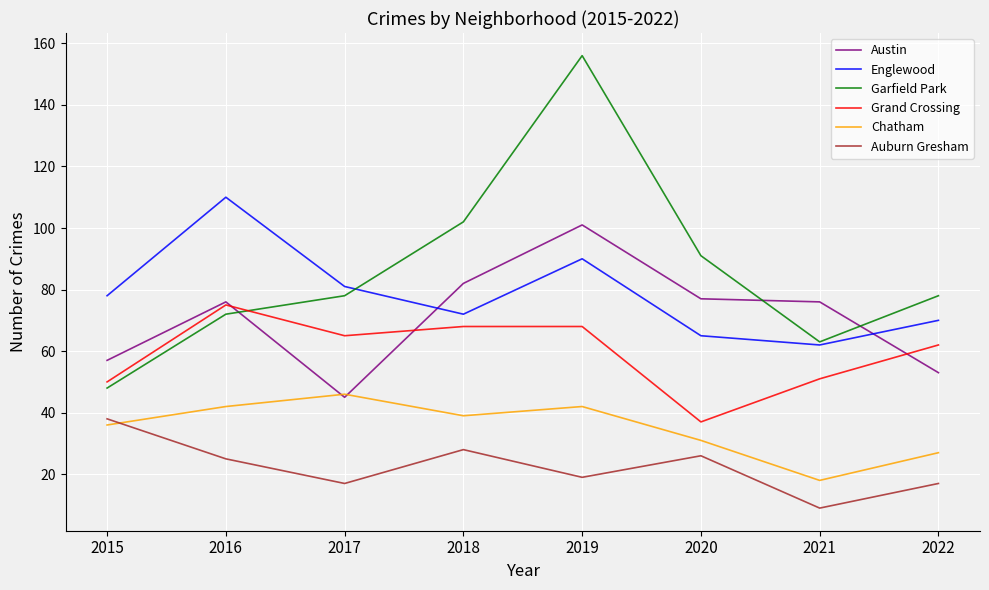

What is the average value of the Austin series?

71